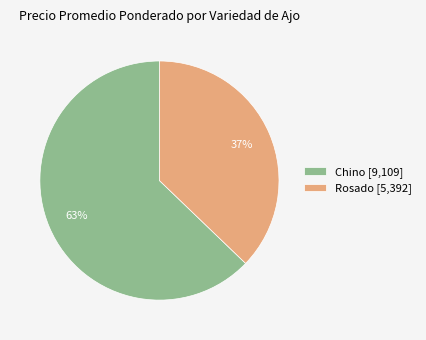

Approximately how many times larger is the value at Chino [9,109] compared to Rosado [5,392]?

1.7